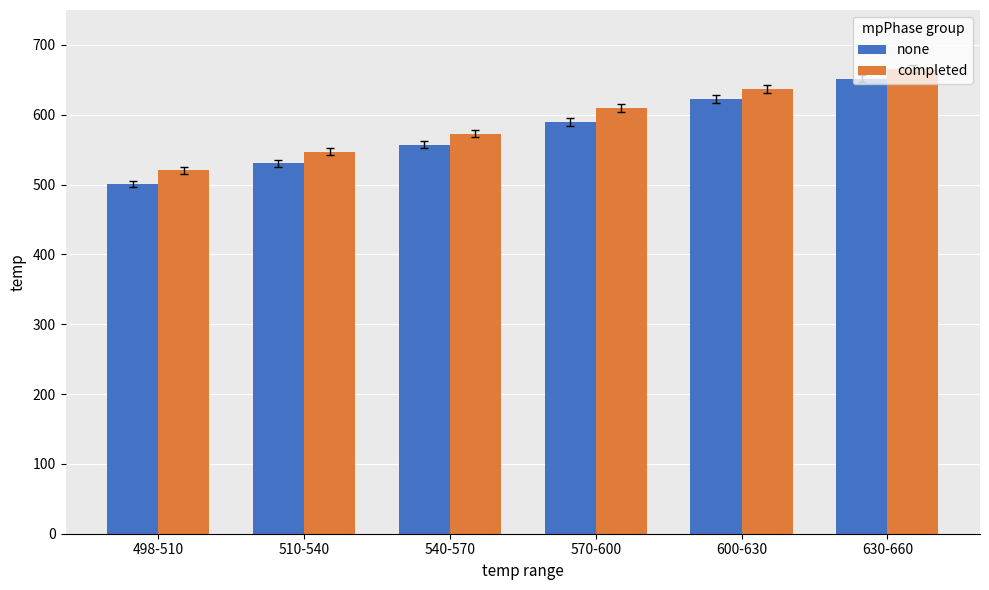

Read the completed value at 498-510.

520.4